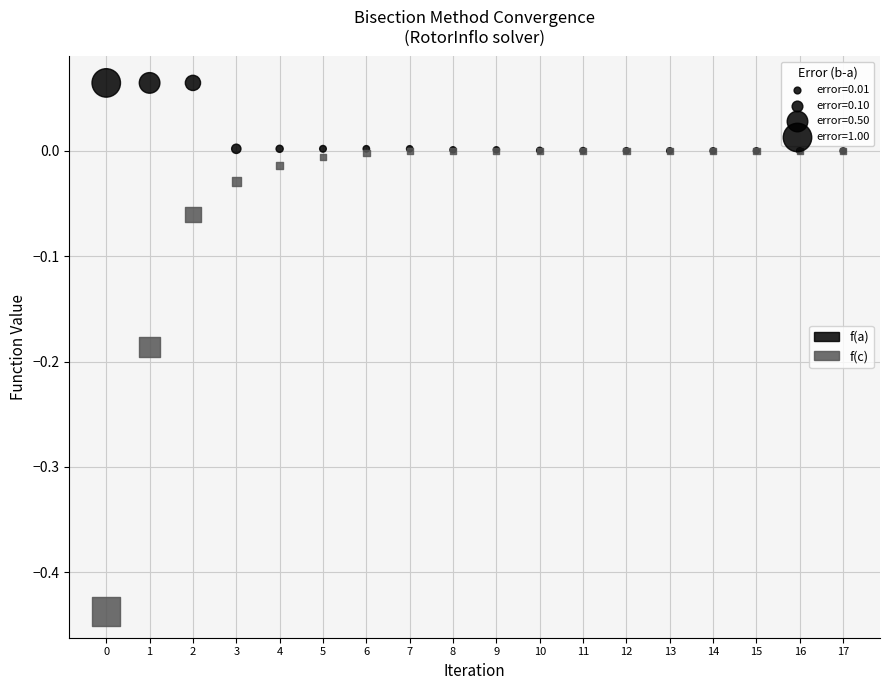

Which series has the largest Y range (max minus min)?

f(c)